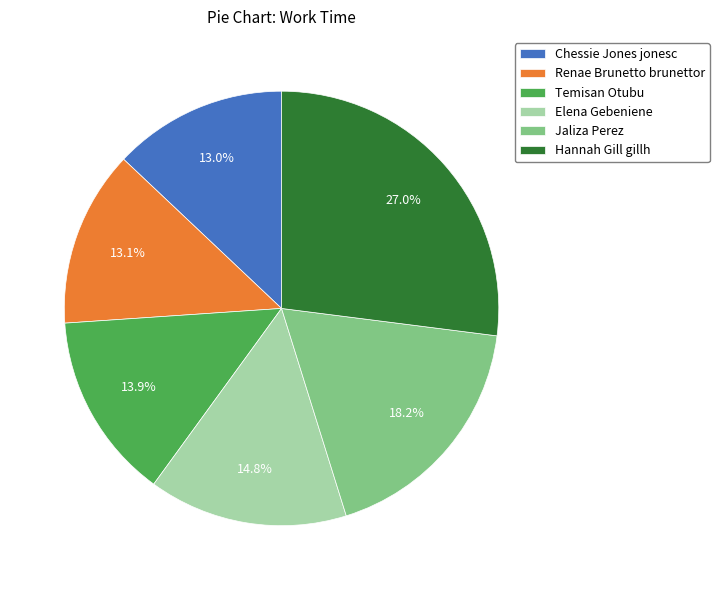

What is the largest slice in the pie chart?

Hannah Gill gillh